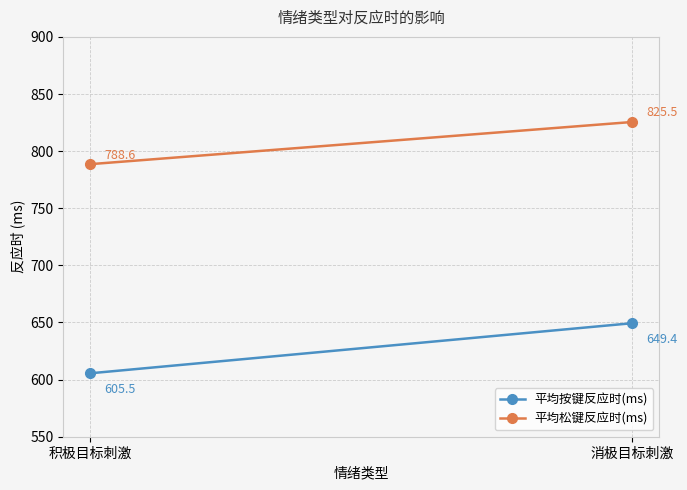

Is it true that 平均按键反应时(ms) equals 860.8 at 消极目标刺激?

False